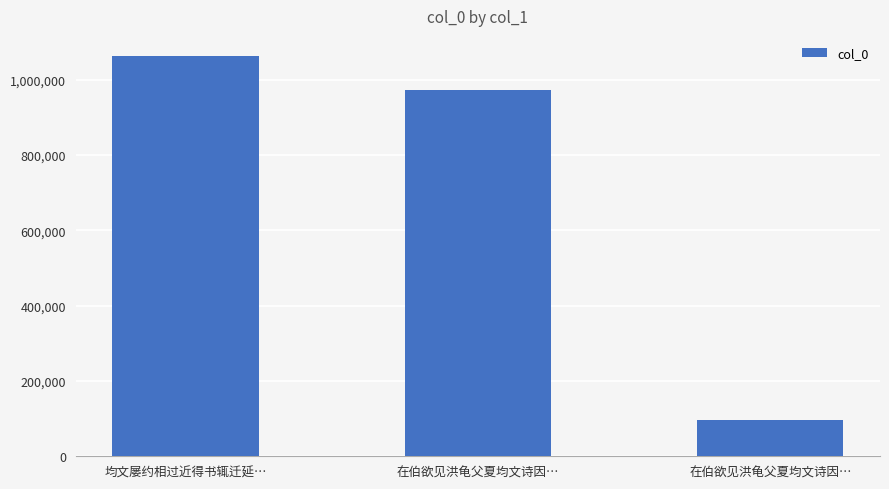

What is the ratio of the value at 均文屡约相过近得书辄迁延… to the value at 在伯欲见洪龟父夏均文诗因…?

11.1